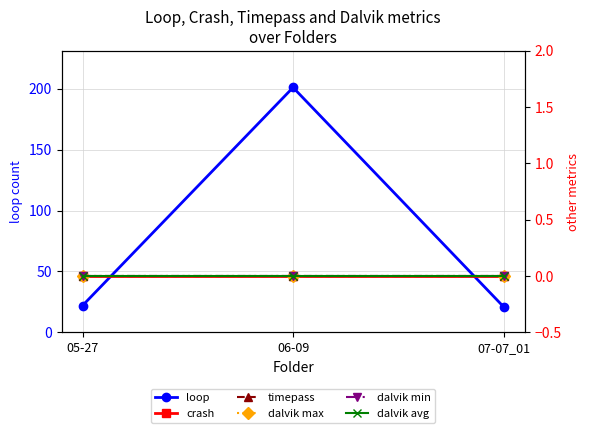

What position from the right is 06-09?

2